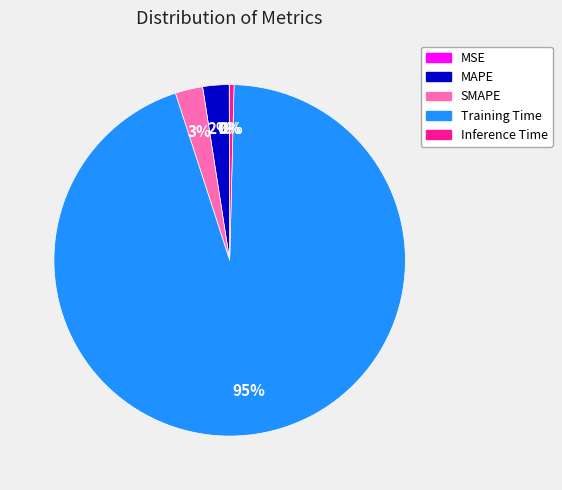

What percentage is the SMAPE slice, to the nearest percent?

3%